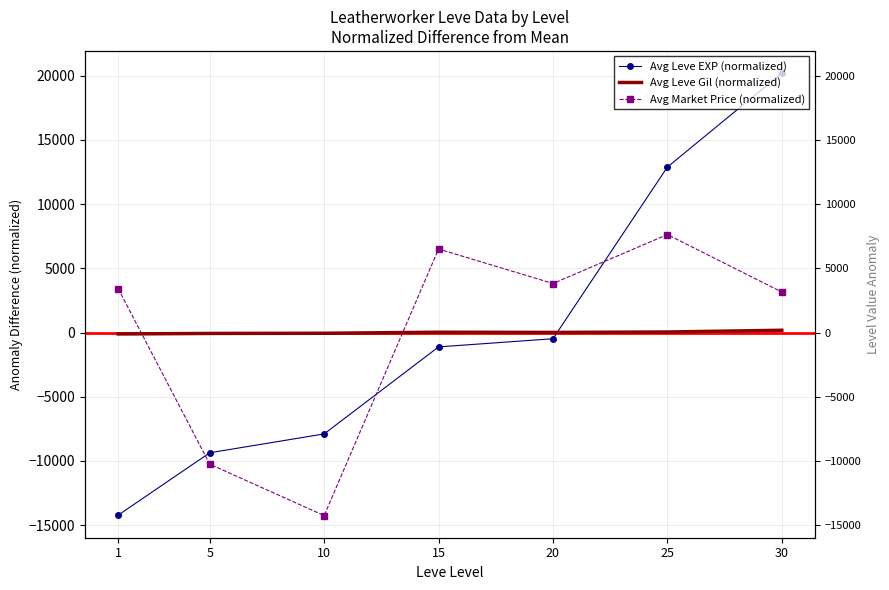

How many interior local peaks does the Avg Market Price (normalized) series have?

2